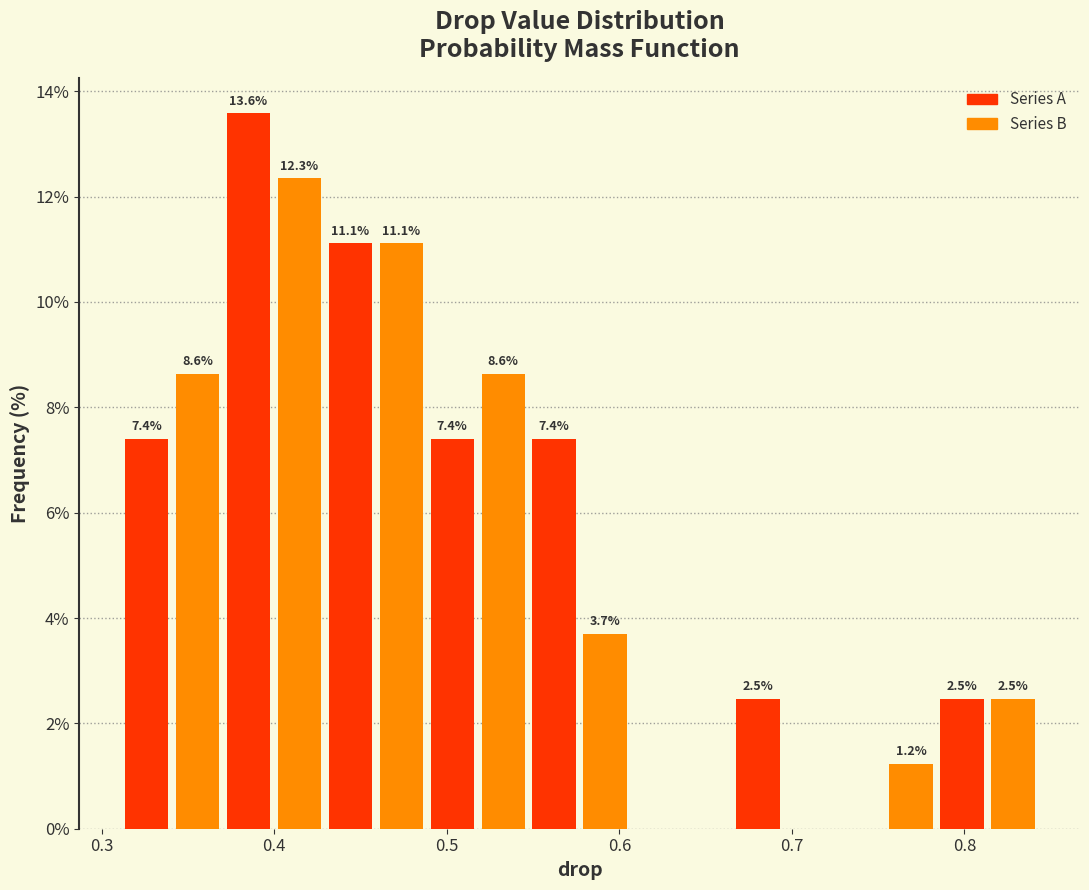

Read against the x-axis, roughly where is the centre of the tallest bar?

0.39